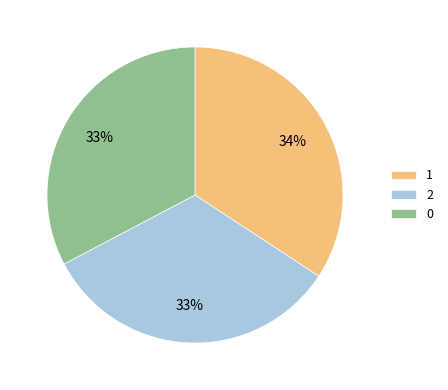

To the nearest percent, what portion does 0 represent?

33%